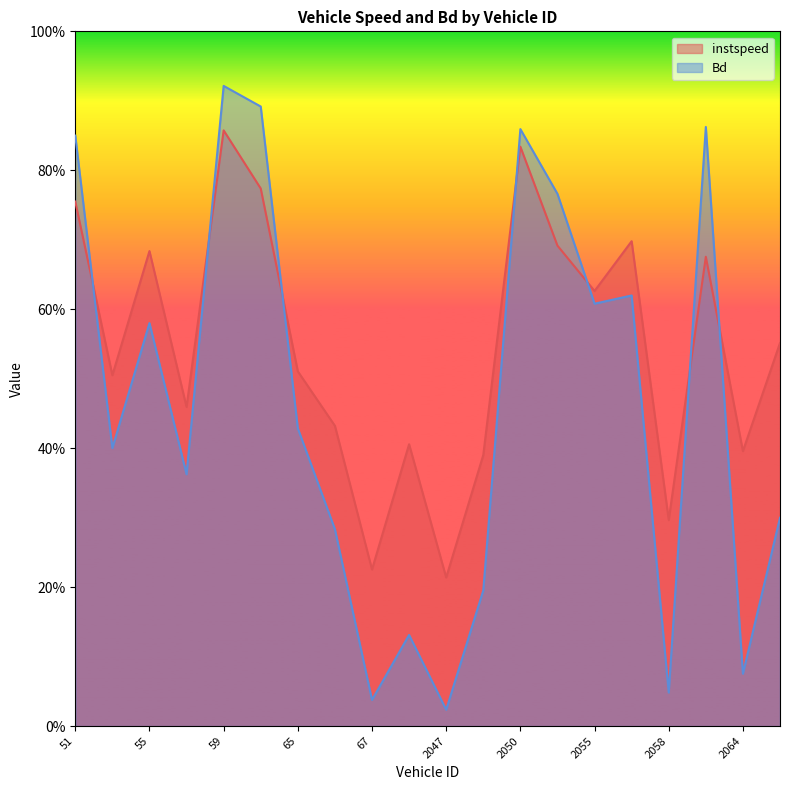

At which category does instspeed reach its first local valley?

54.0